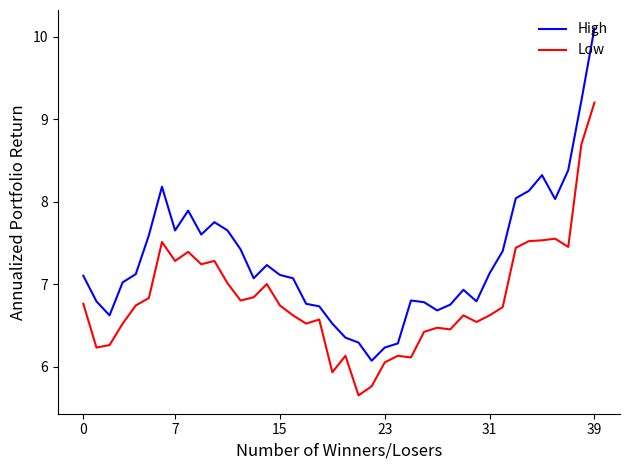

Which series has the largest total across all categories?

High